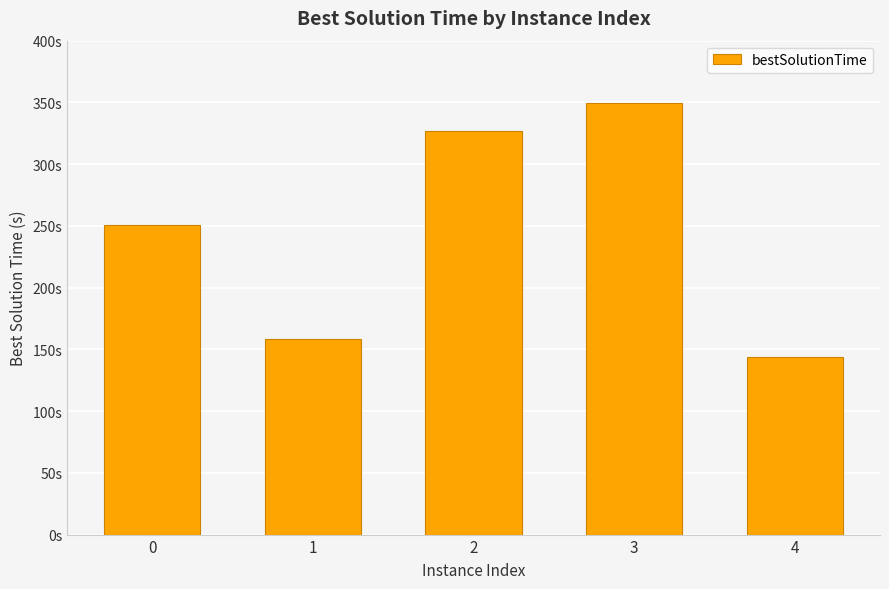

Rank the categories by value from highest to lowest.

3, 2, 0, 1, 4